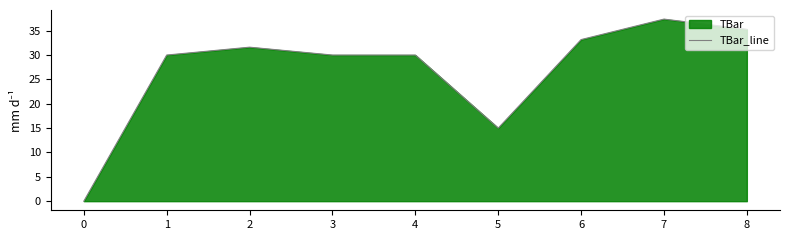

How many lines are shown in the chart?

1